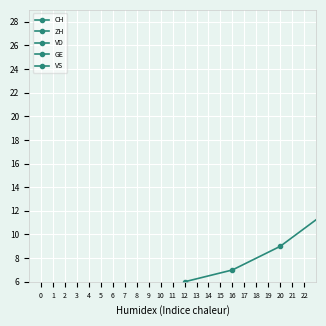

The CH series shows 0 at 4. True or false?

True